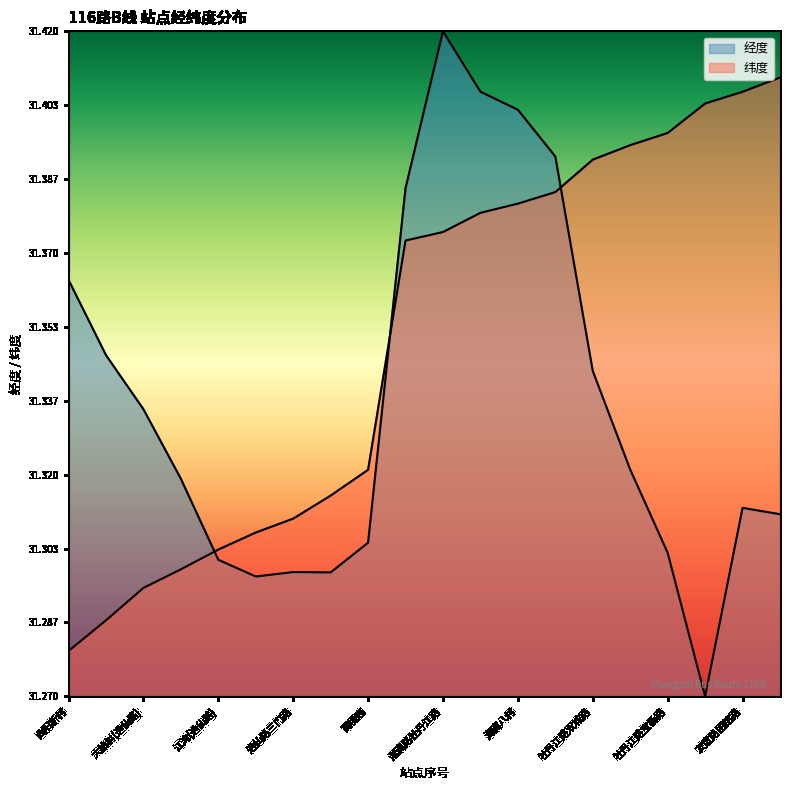

List the labels in order of 纬度 value, largest first.

盘古路友谊支路, 友谊路团结路, 牡丹江路友谊路, 牡丹江路宝杨路, 牡丹江路海江路, 牡丹江路双城路, 牡丹江路水产路, 海滨八村, 牡丹江路淞宝路, 淞滨路牡丹江路, 淞滨路同济路, 高境庙, 逸仙路安汾路, 逸仙路三门路, 逸仙路场中路, 江湾(逸仙路), 逸仙路纪念路, 大柏树(逸仙路), 曲阳路中山北二路, 曲阳新村